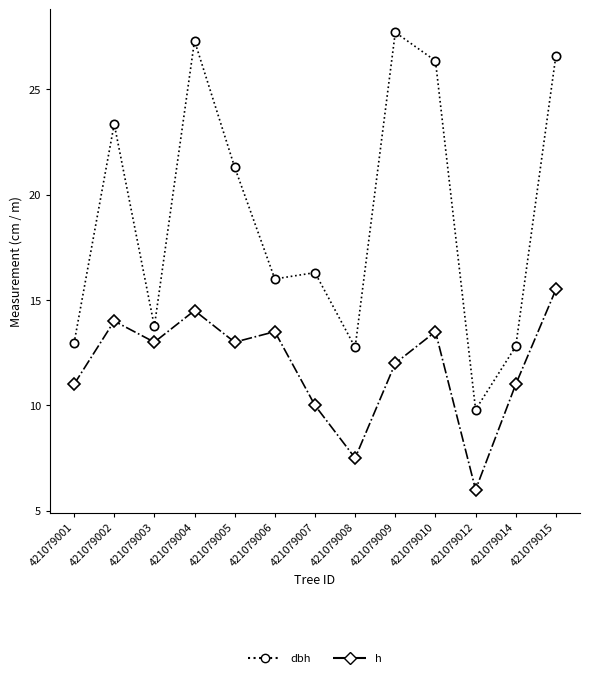

What is the lowest value of the h series?

6.0